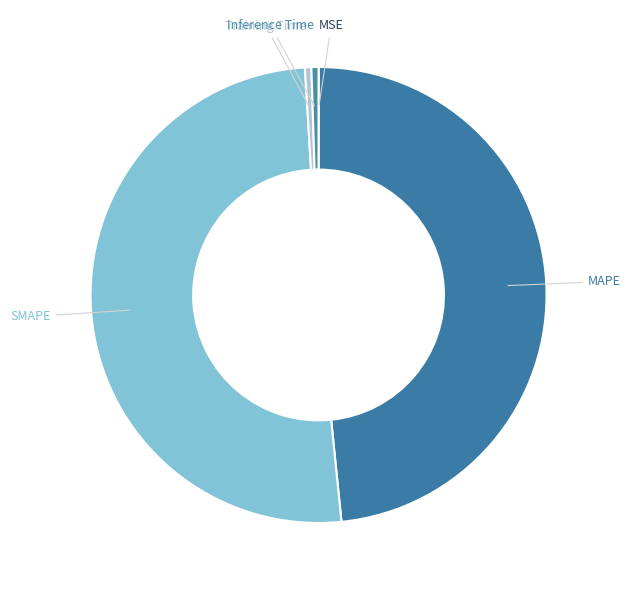

The MAPE slice represents 48% of the pie. True or false?

True